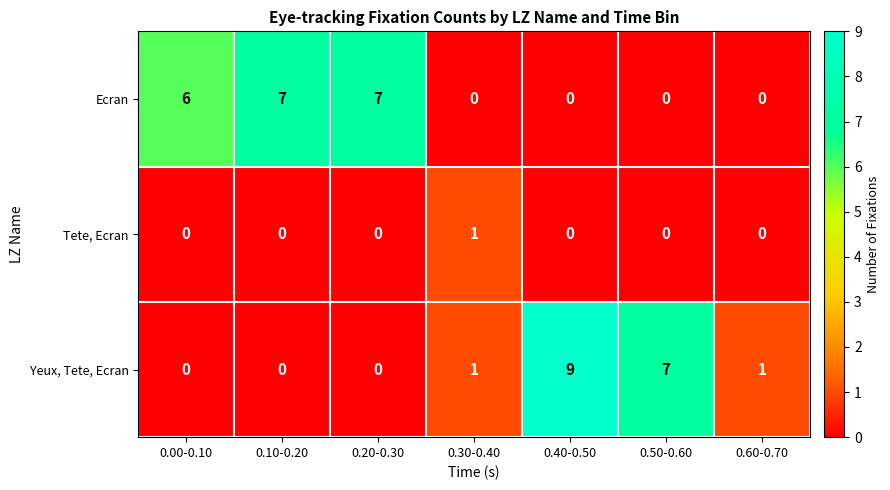

Reading left to right, list all the values displayed in this chart.

Ecran: 6	7	7	0	0	0	0
Tete, Ecran: 0	0	0	1	0	0	0
Yeux, Tete, Ecran: 0	0	0	1	9	7	1